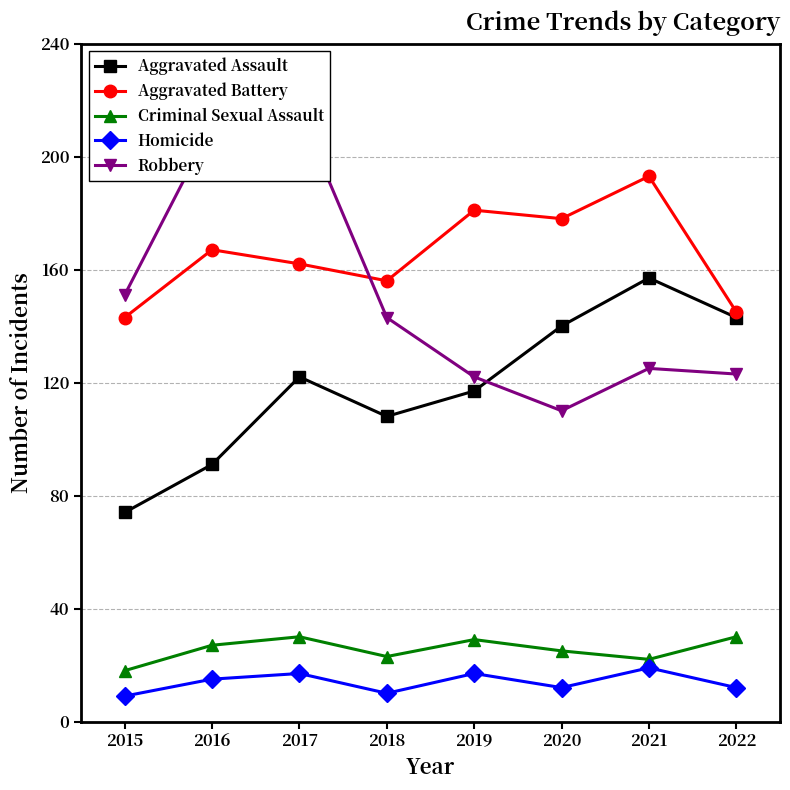

True or false: Robbery has more than 1 interior local peaks.

True